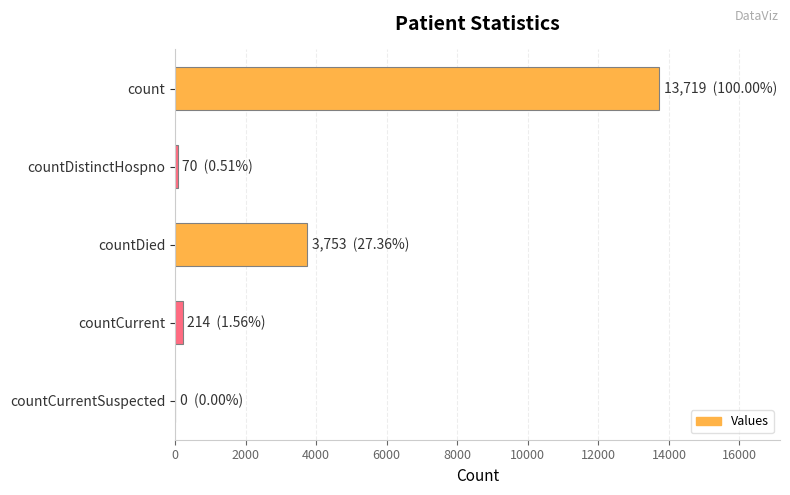

Approximately how many times larger is the value at countDied compared to count?

0.3